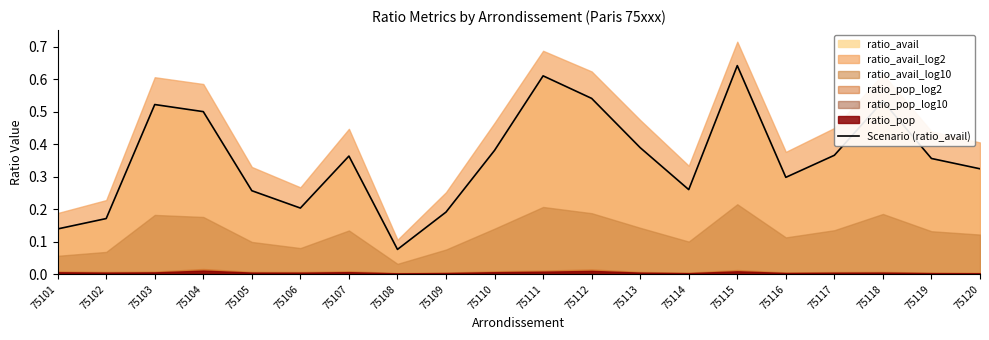

What is the sum of all values?

7.1